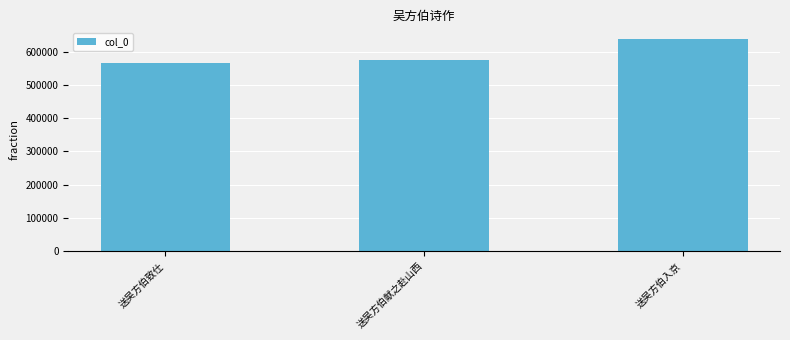

Reading left to right, what are all the values shown in this chart?

566508	574066	638282